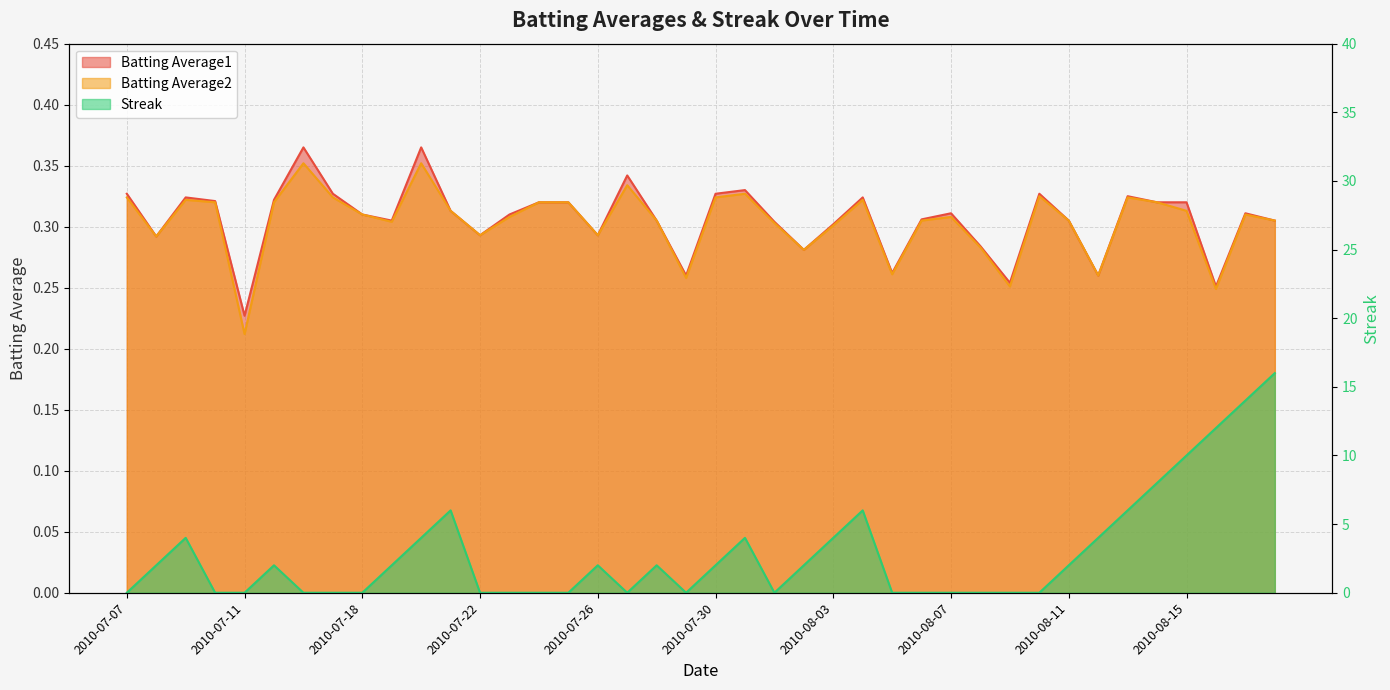

What value does the Batting Average2 series have at 2010-08-07?

0.3